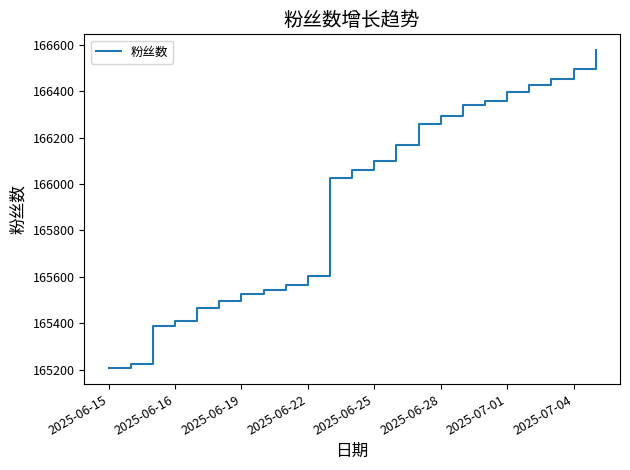

Count the number of data series in this chart.

1